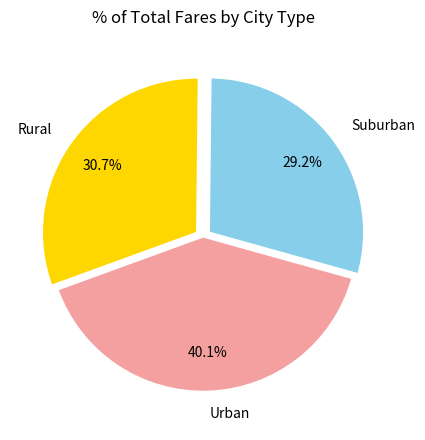

Is there any slice that represents more than half of the pie?

No